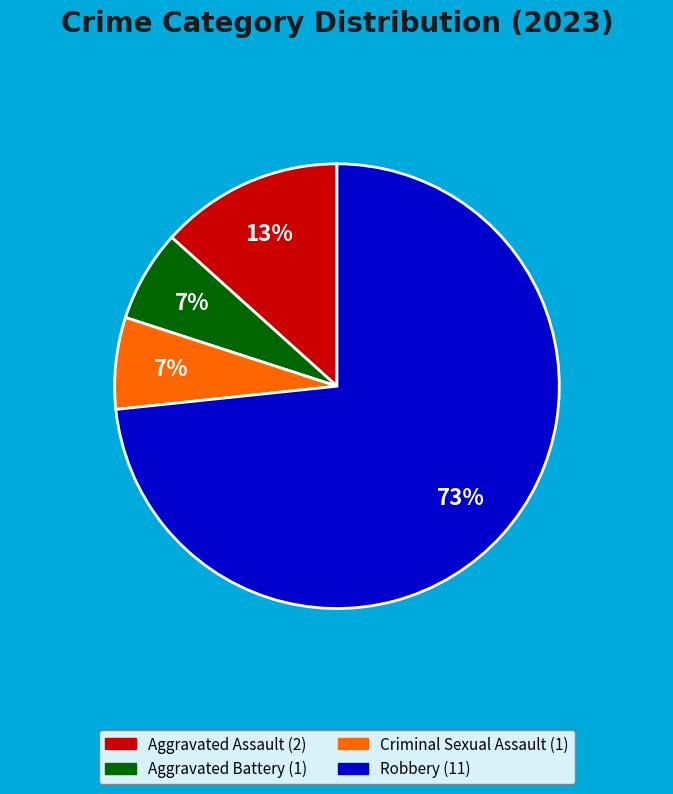

Does Criminal Sexual Assault account for over 50% of the chart?

No